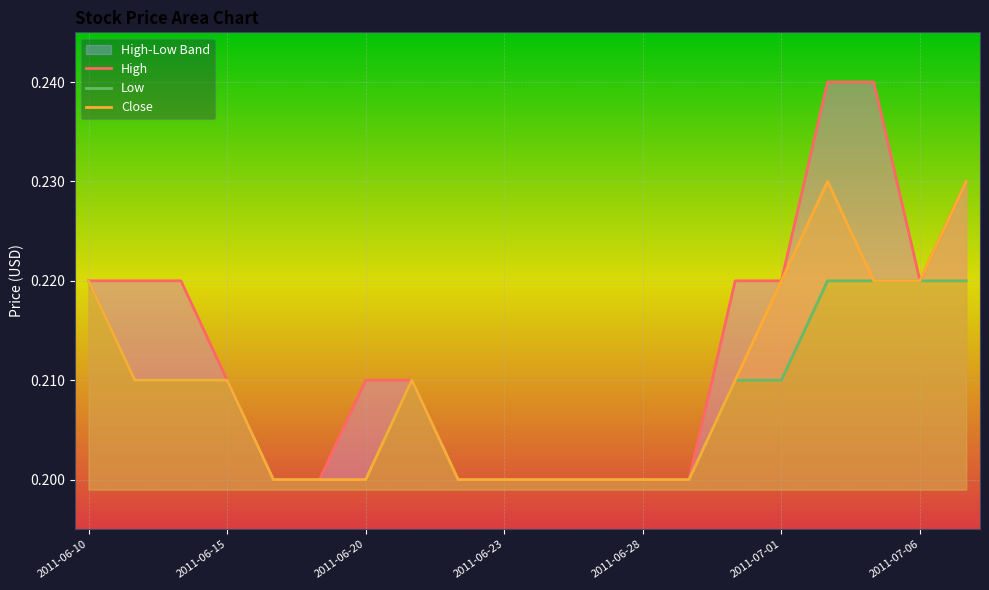

Between 2011-06-10 and 8, which series saw the biggest shift?

High